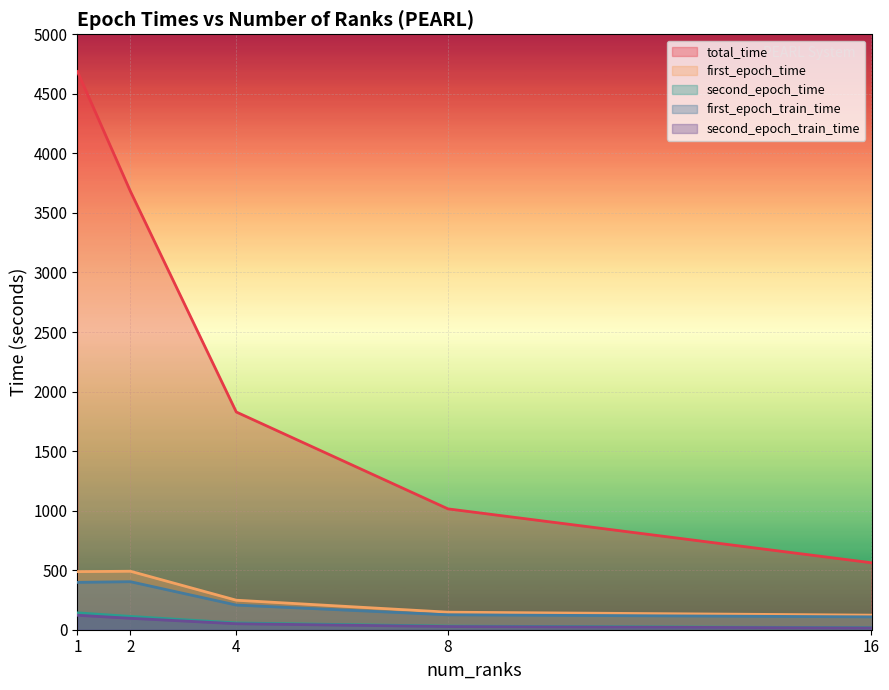

Rank the series at 16.0 from highest to lowest value.

total_time, first_epoch_time, first_epoch_train_time, second_epoch_time, second_epoch_train_time